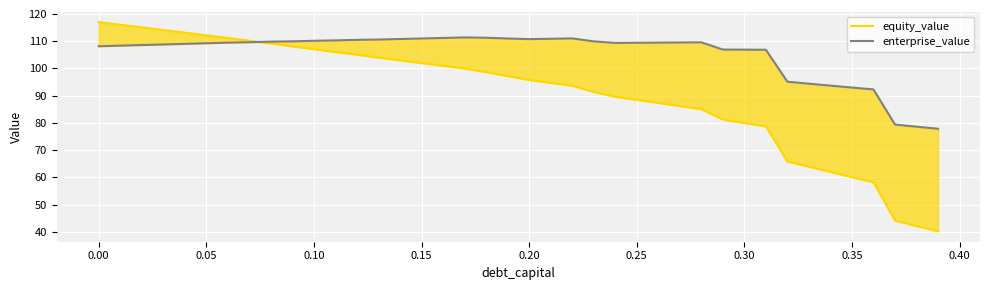

True or false: equity_value and enterprise_value intersect in this chart.

True